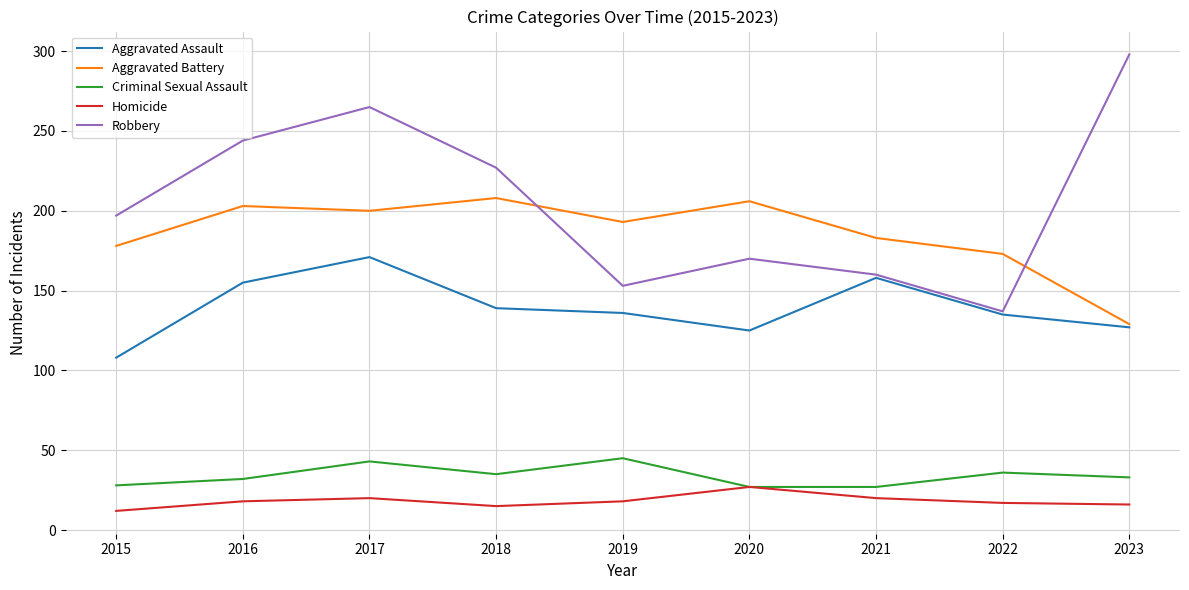

True or false: Homicide and Aggravated Assault cross at least once.

False